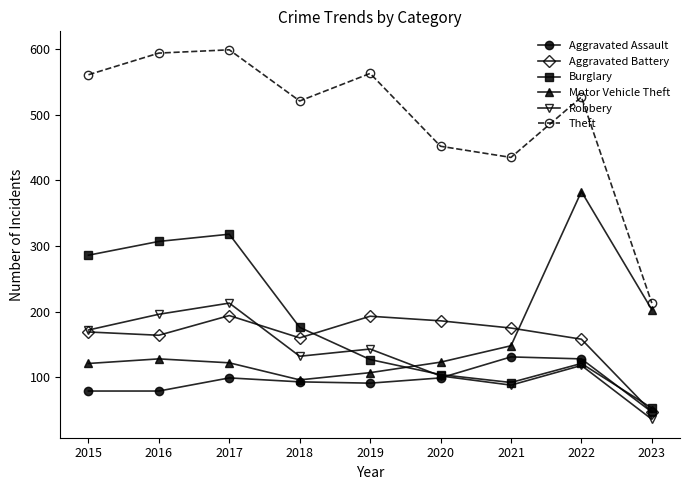

What is the average value of the Aggravated Assault series?

94